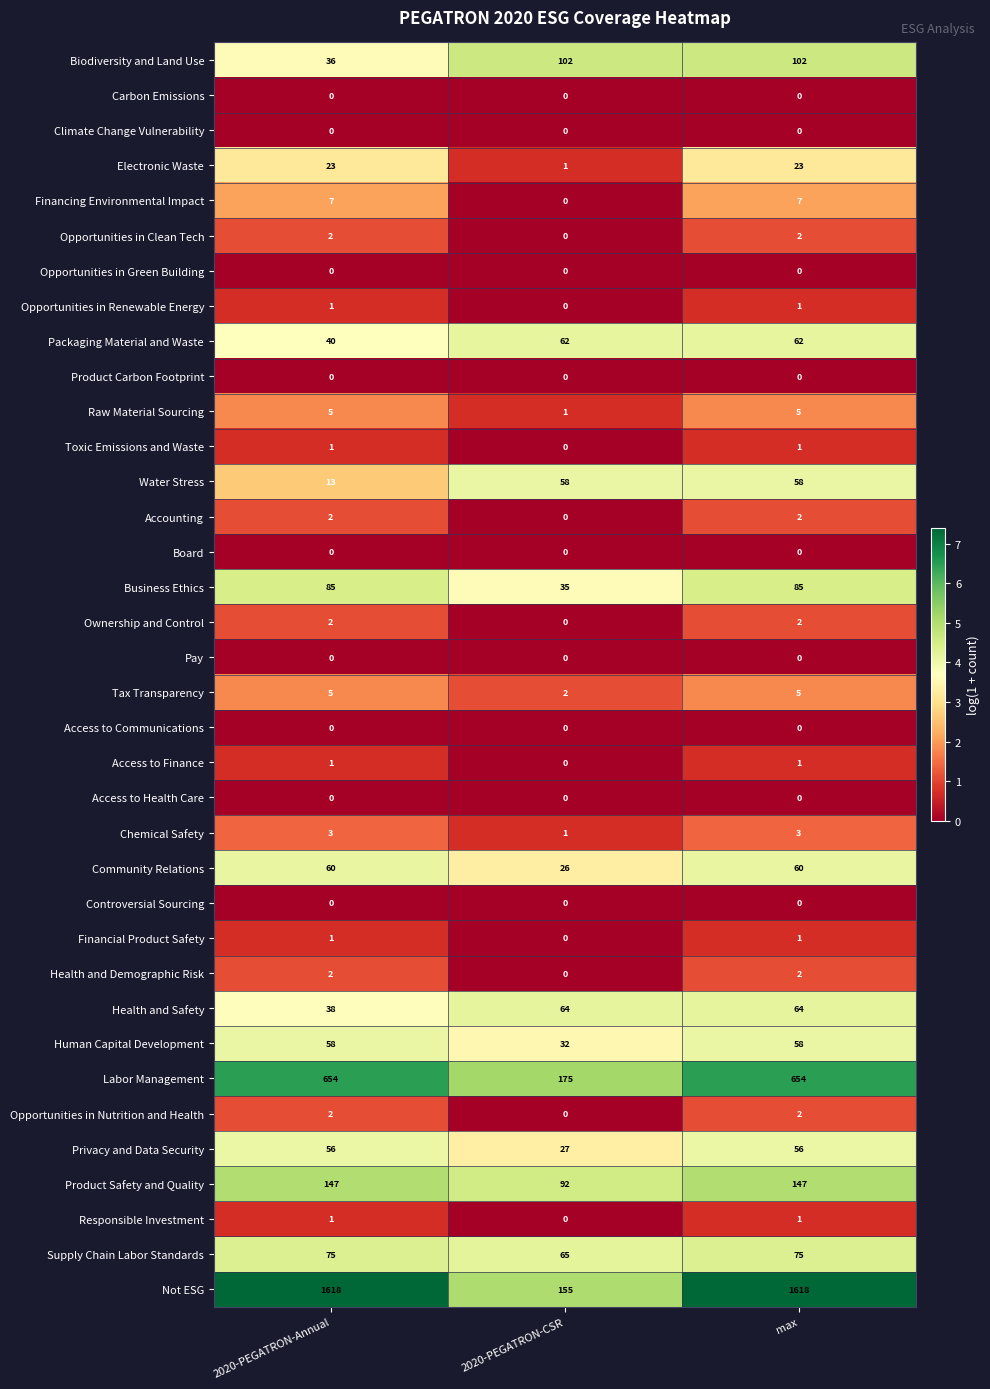

What is the maximum value shown in the chart?

1618